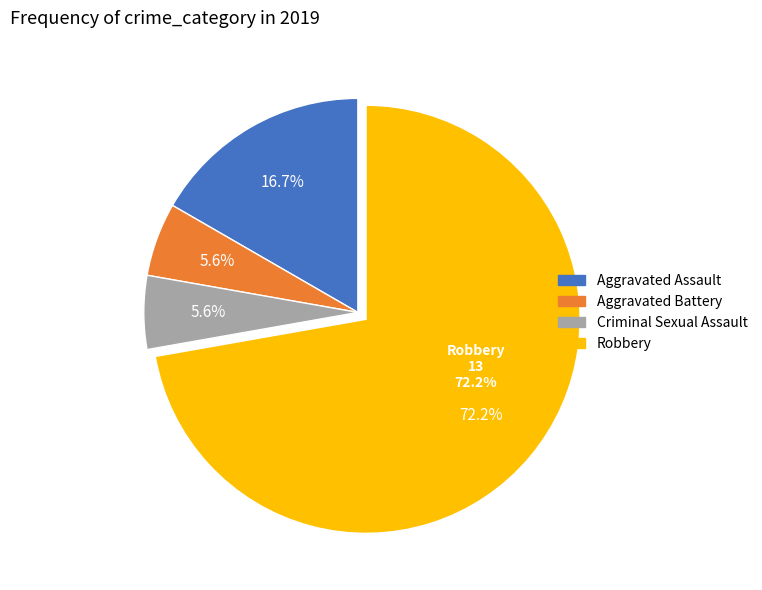

Rank the categories by value from lowest to highest.

Aggravated Battery, Criminal Sexual Assault, Aggravated Assault, Robbery